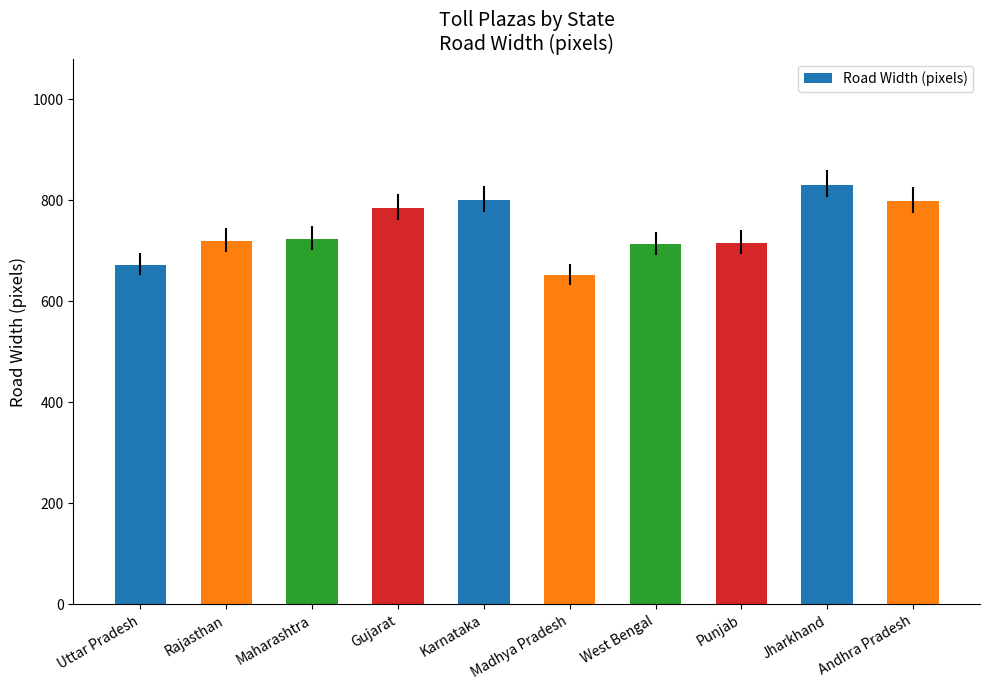

What is the value of the 5th bar from the left?

800